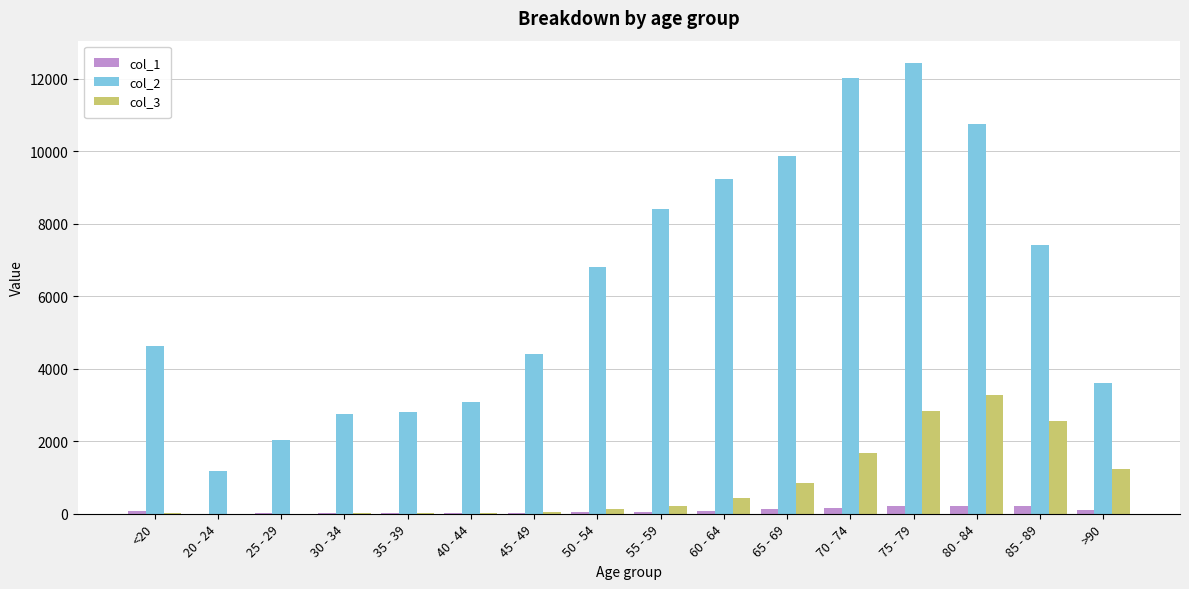

How many series are shown in this chart?

3